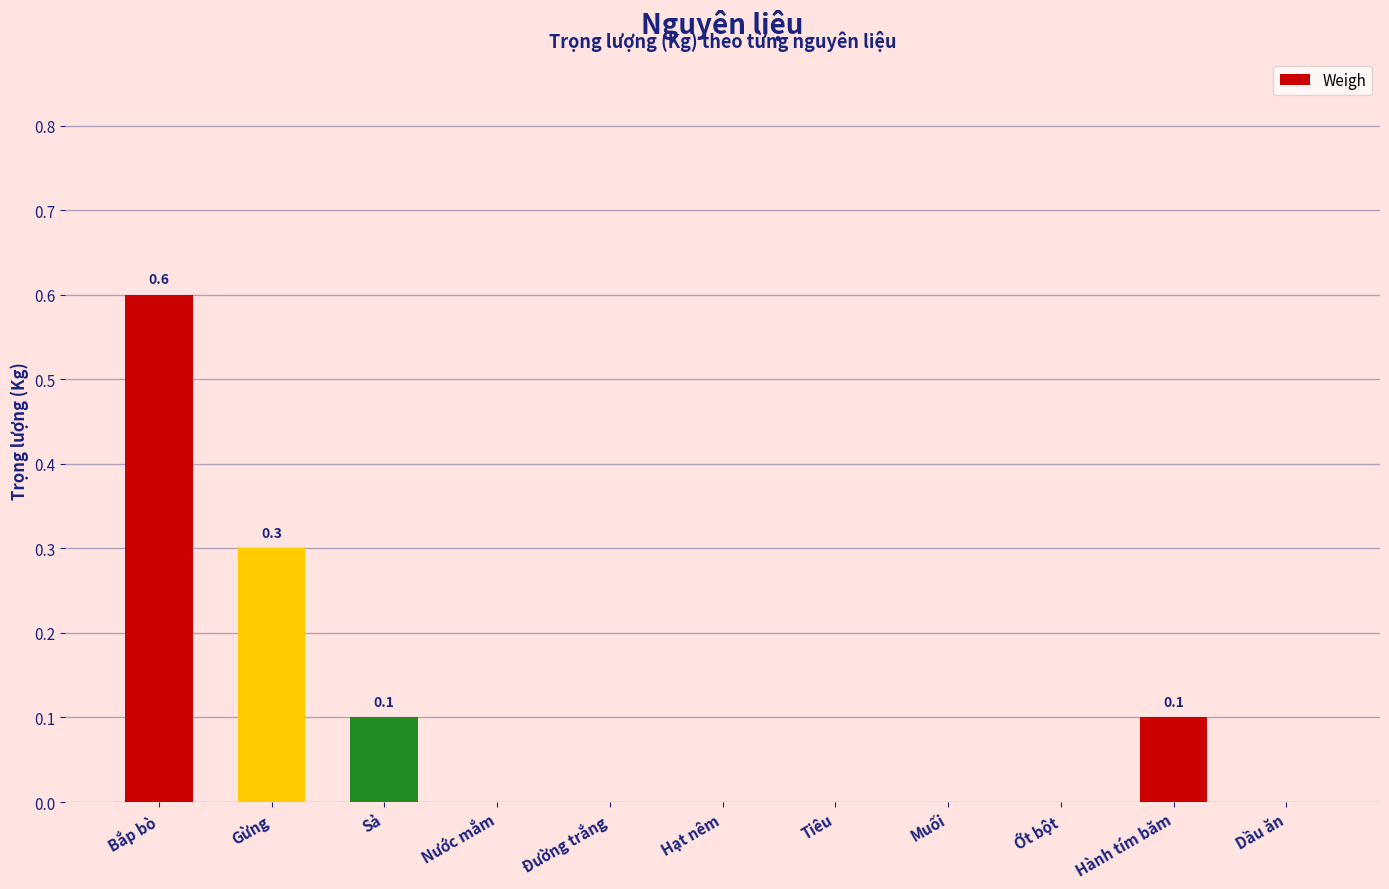

Reading left to right, what are all the values shown in this chart?

0.6	0.3	0.1	0.0	0.0	0.0	0.0	0.0	0.0	0.1	0.0